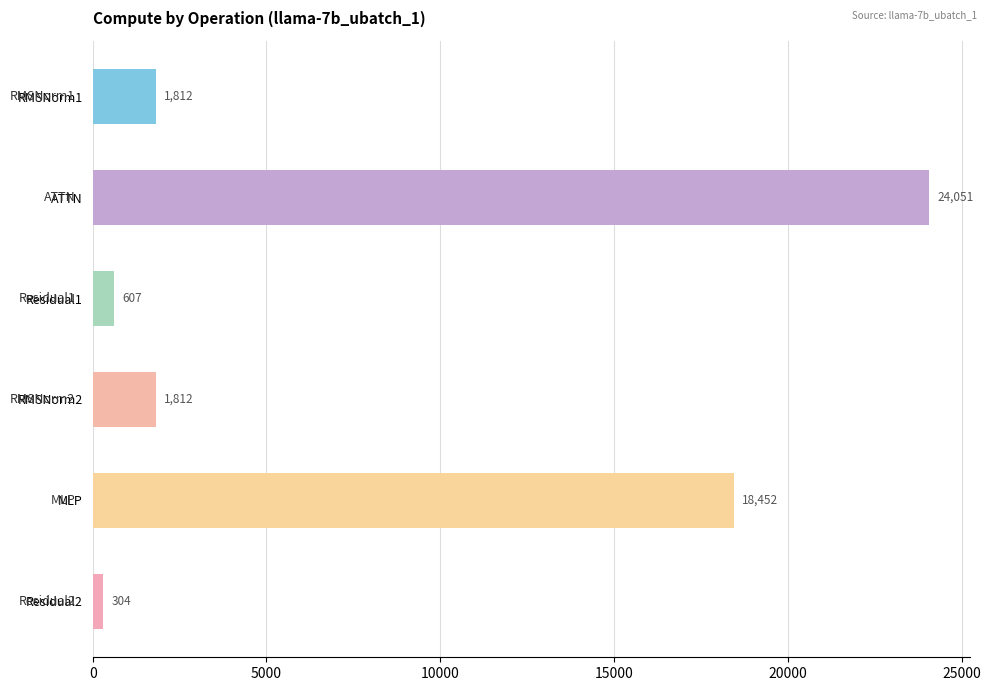

Where is the data nearest to the value 12177?

MLP